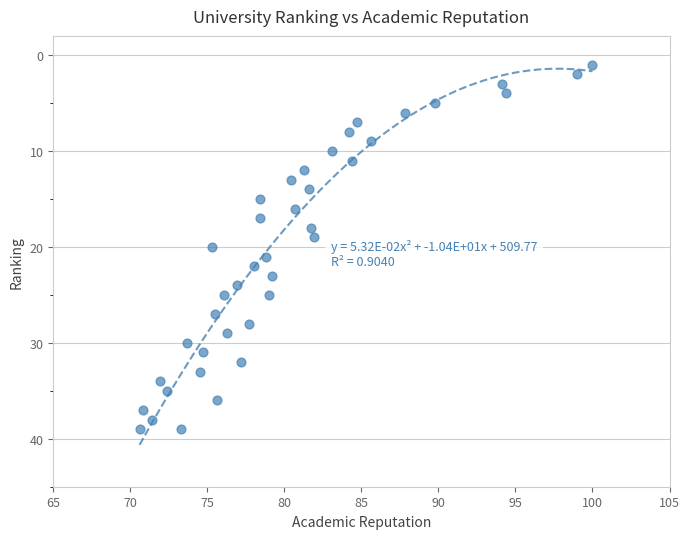

What is the range of Y values (max minus min)?

38